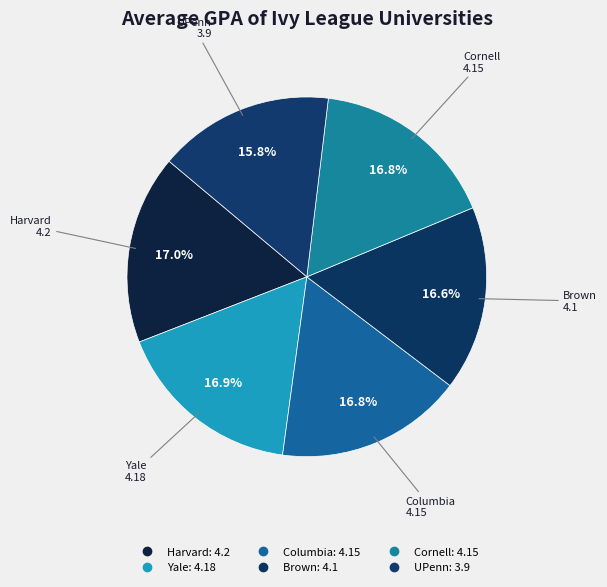

Combined, do Columbia and UPenn account for over 50%?

No